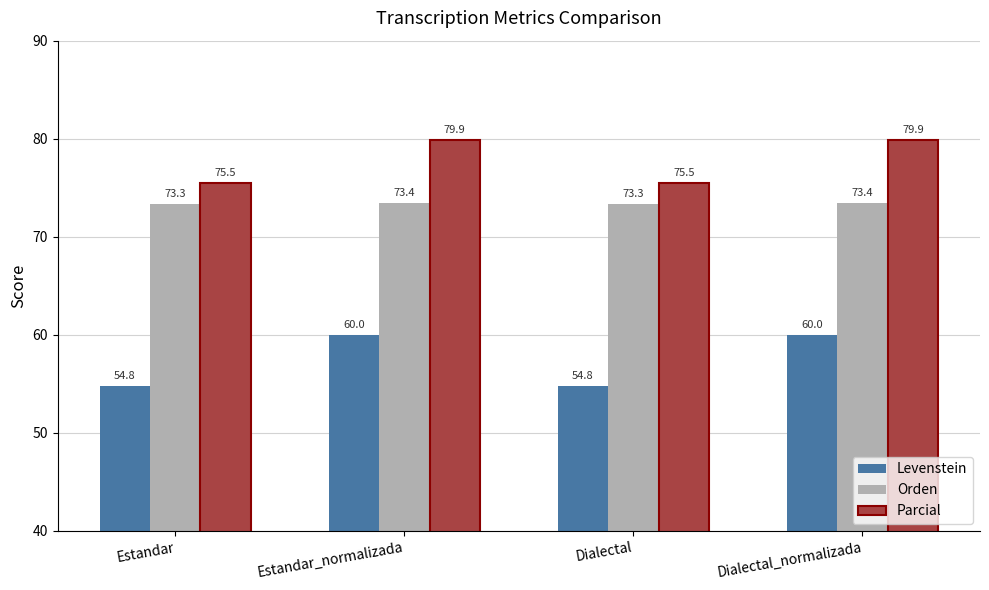

Rank the series at Estandar_normalizada from highest to lowest value.

Parcial, Orden, Levenstein